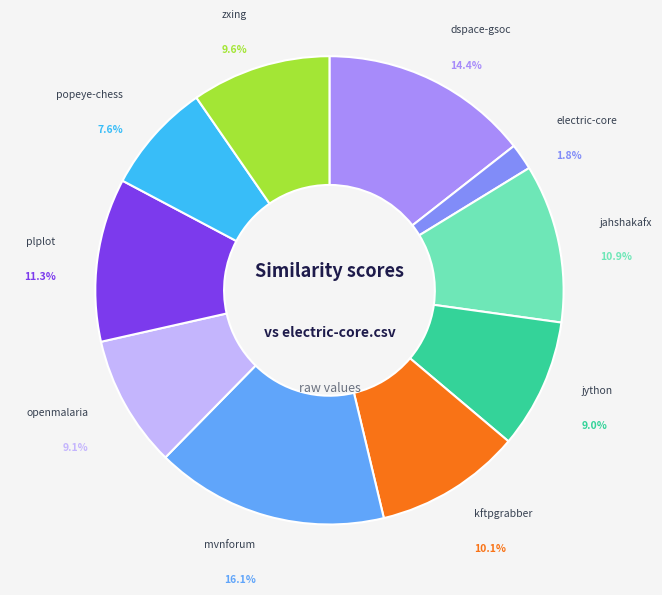

Which has a higher value, kftpgrabber.csv or jython.csv?

kftpgrabber.csv